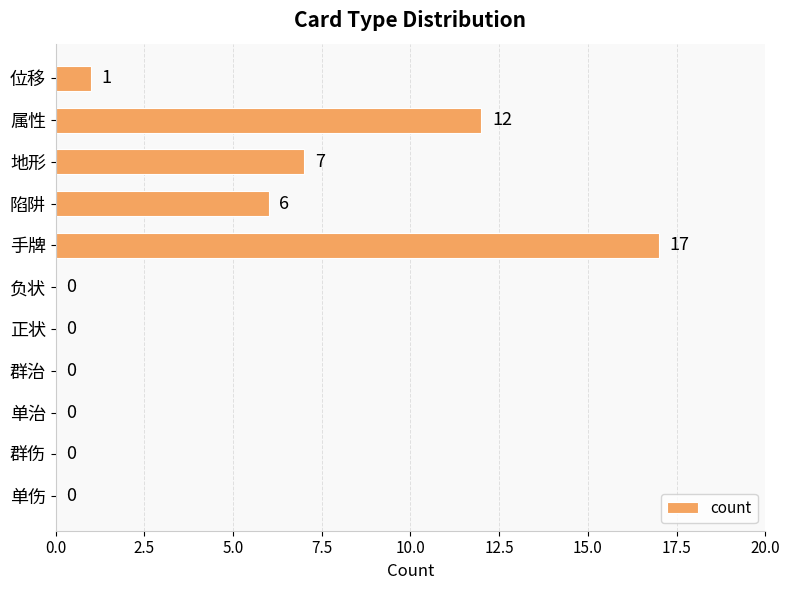

Which label corresponds to the largest value in the chart?

手牌